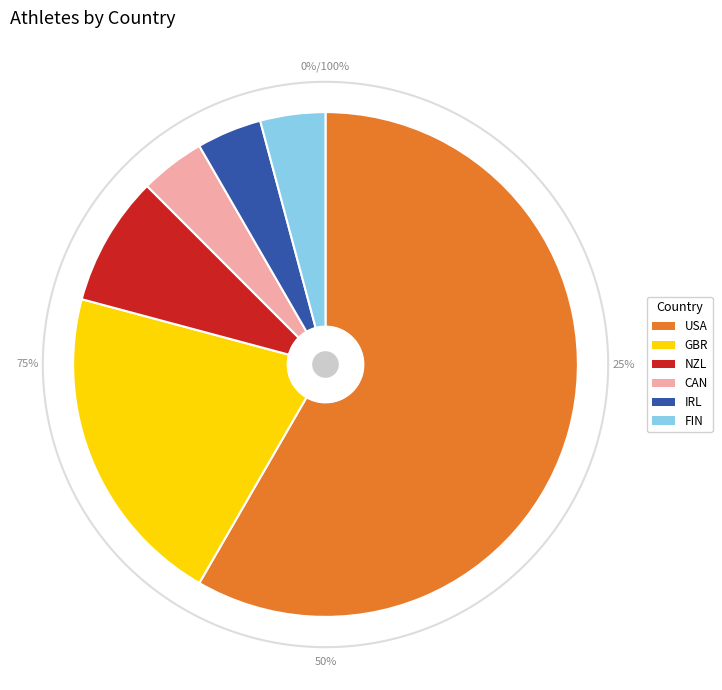

Is it true that NZL is 16% of the pie?

False